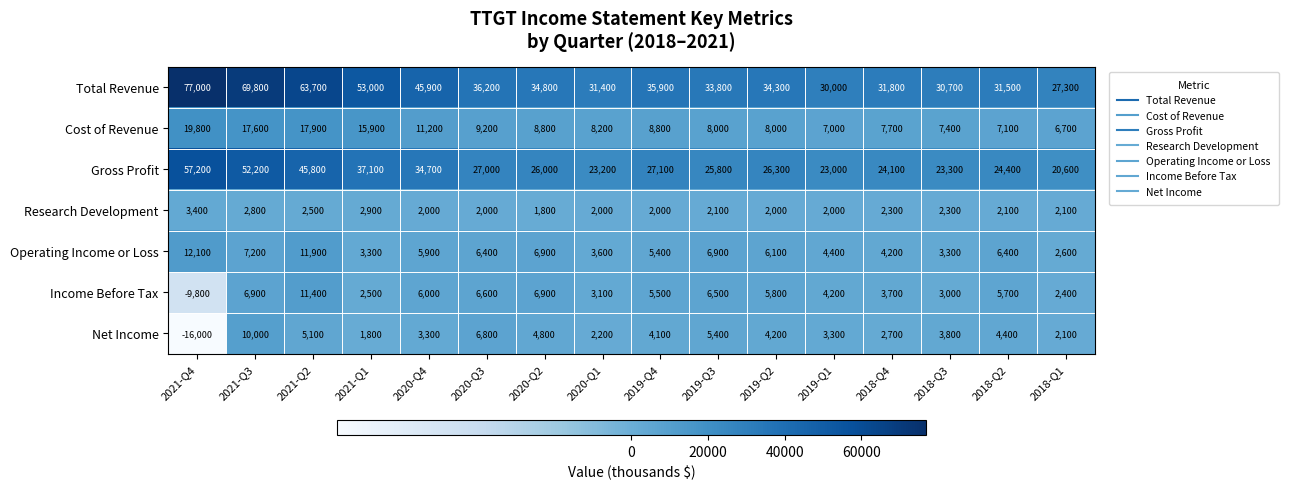

Which series has the largest total across all categories?

Total Revenue